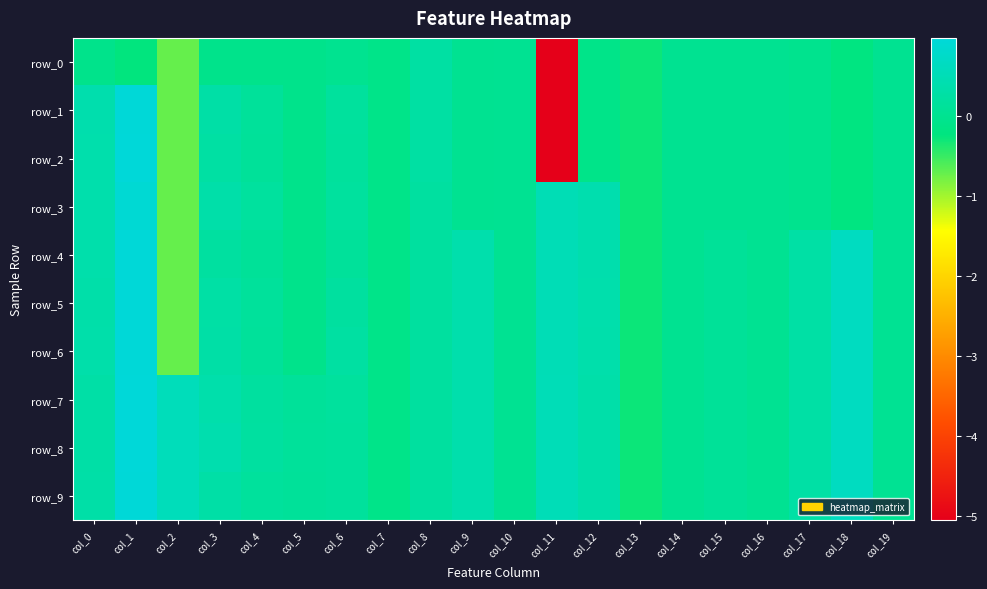

At which category is the sum across all series the highest?

col_1